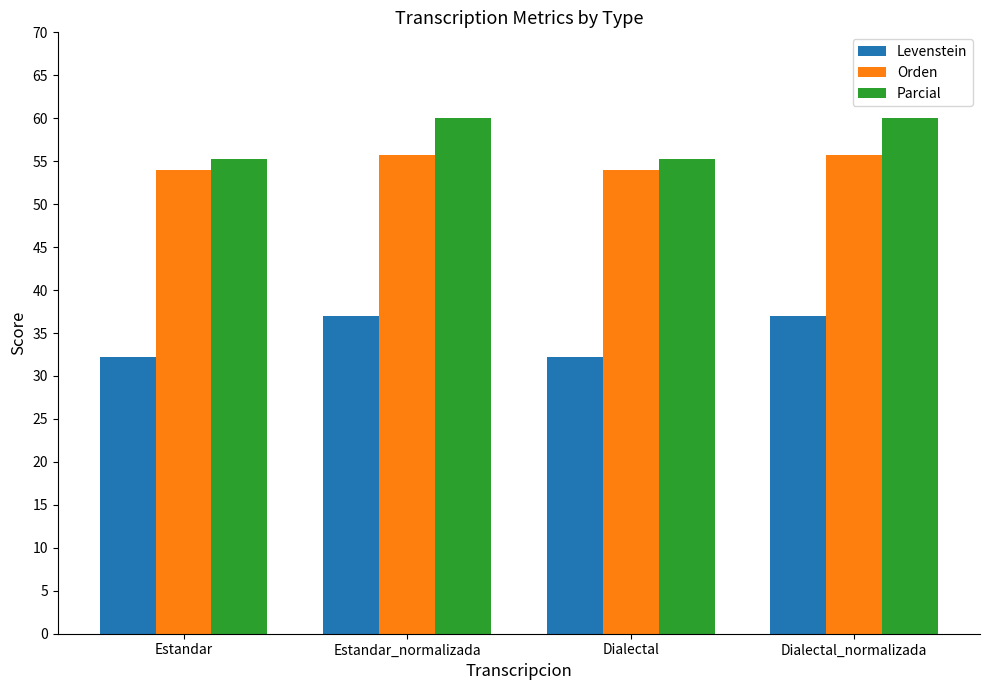

Which series has the widest spread of values?

Levenstein